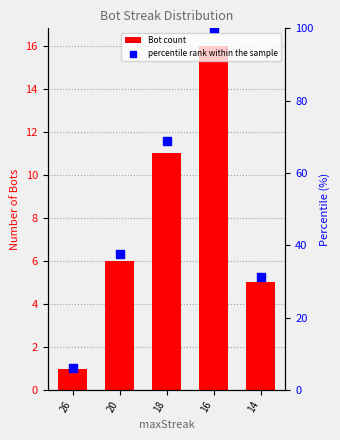

What are all the series names shown in the legend?

Bot count, percentile rank within the sample